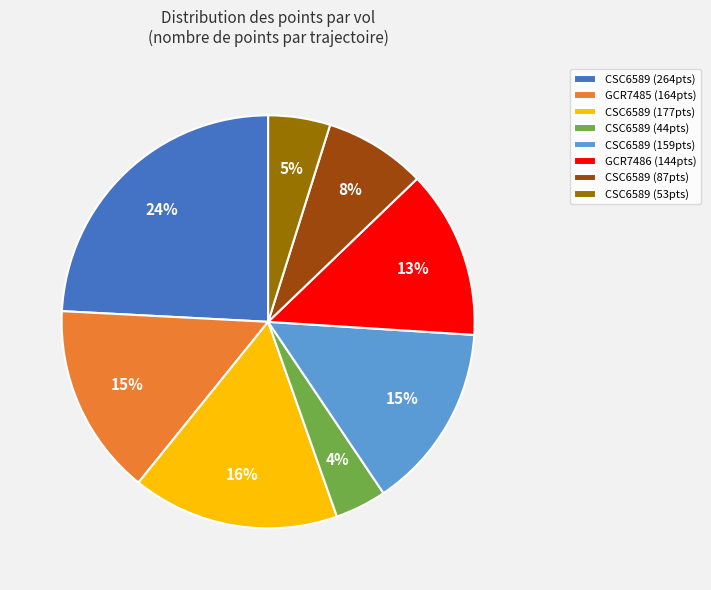

The CSC6589 (159pts) slice represents 15% of the pie. True or false?

True